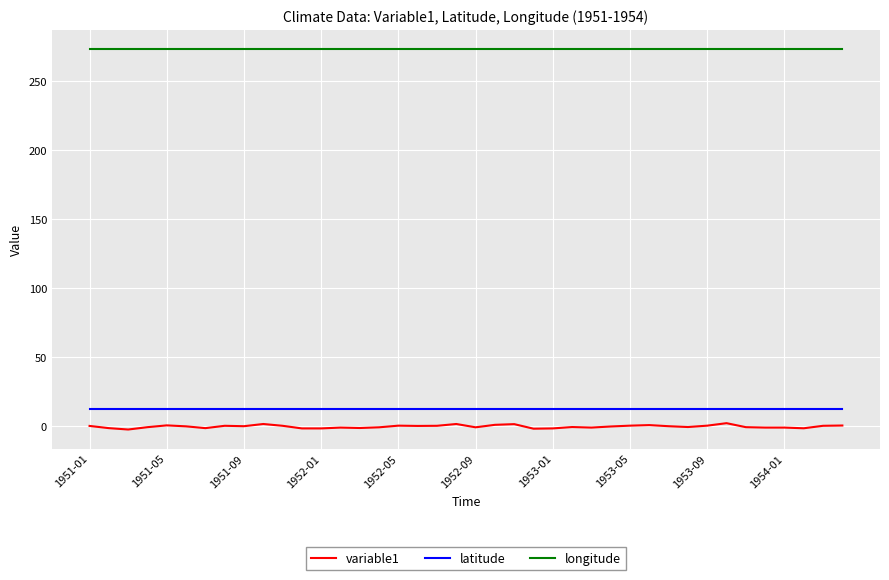

True or false: latitude and variable1 cross at least once.

False